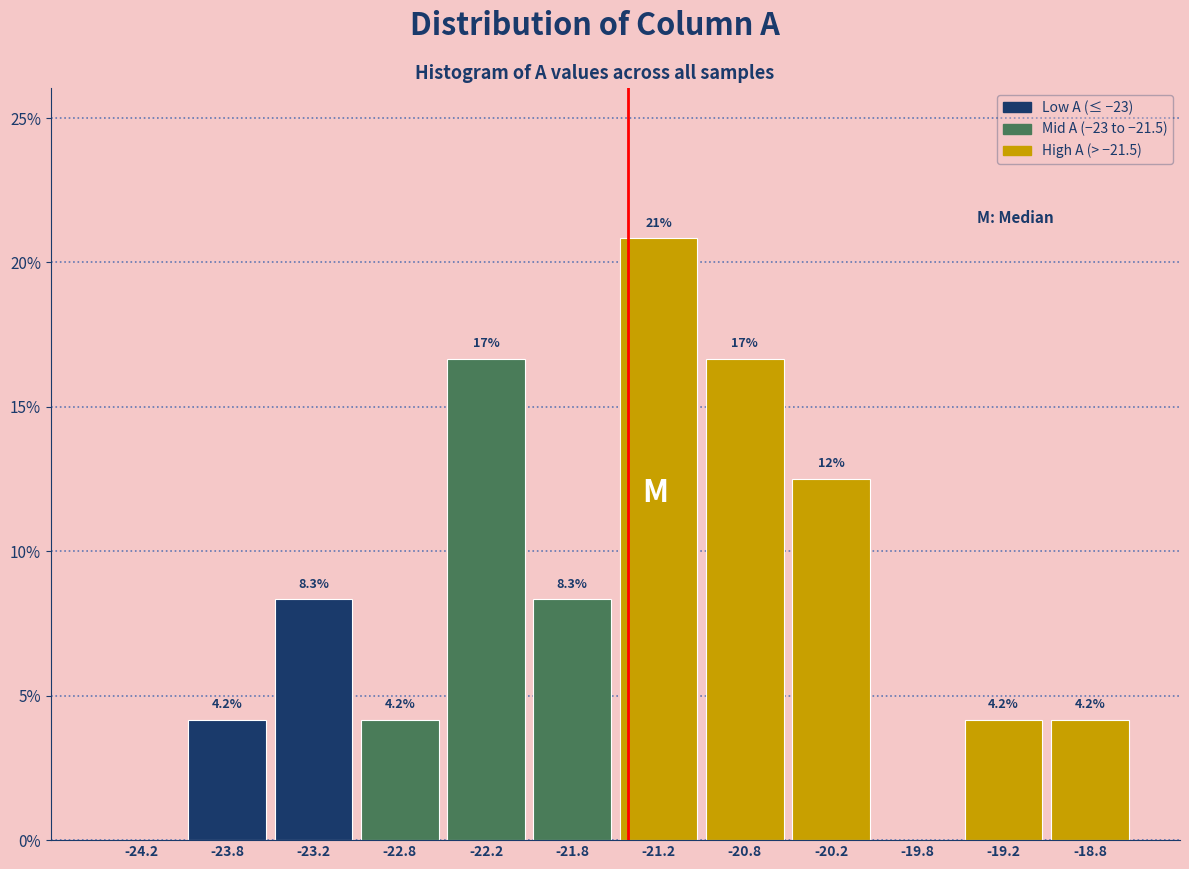

Over which range of the x-axis is the bar tallest?

-21.5 to -21.0